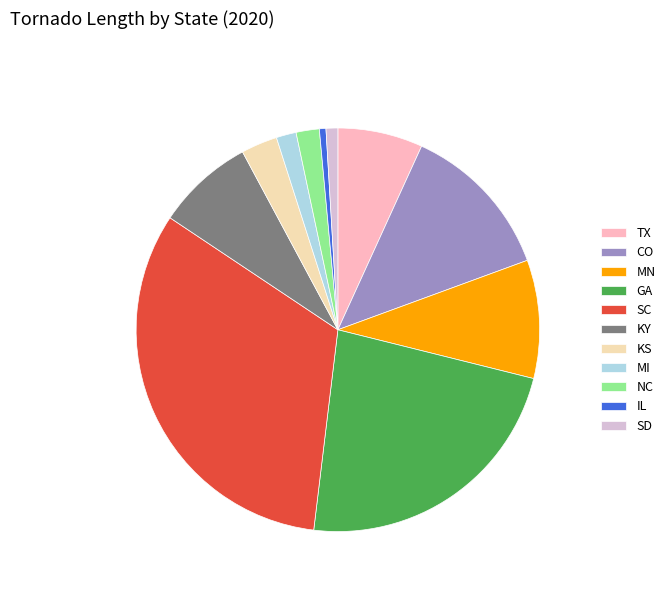

What is the largest slice in the pie chart?

SC